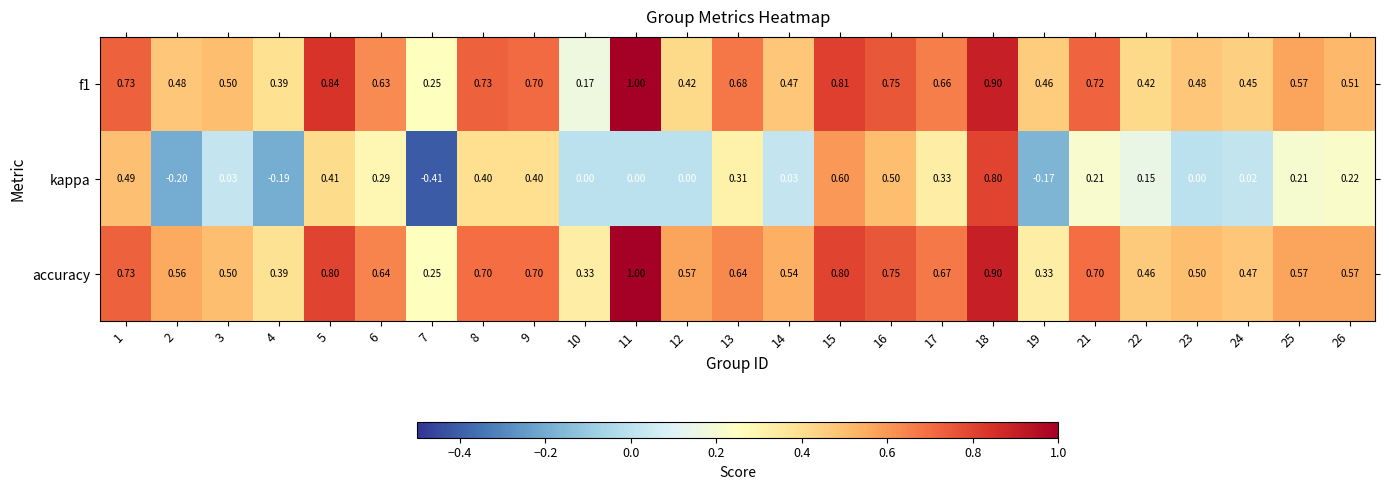

Which series has the widest spread of values?

kappa